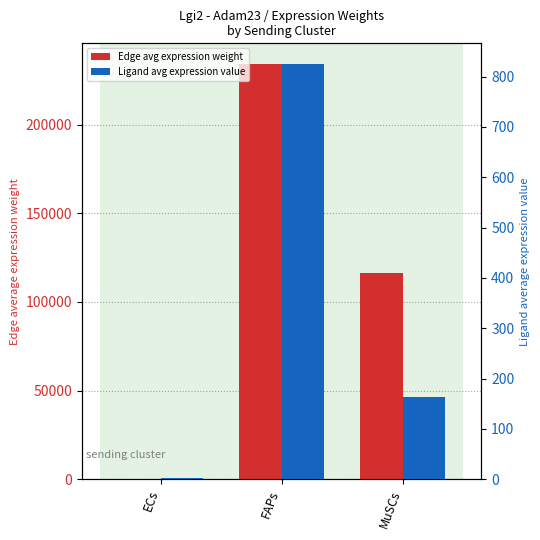

How many data points does each series have?

3